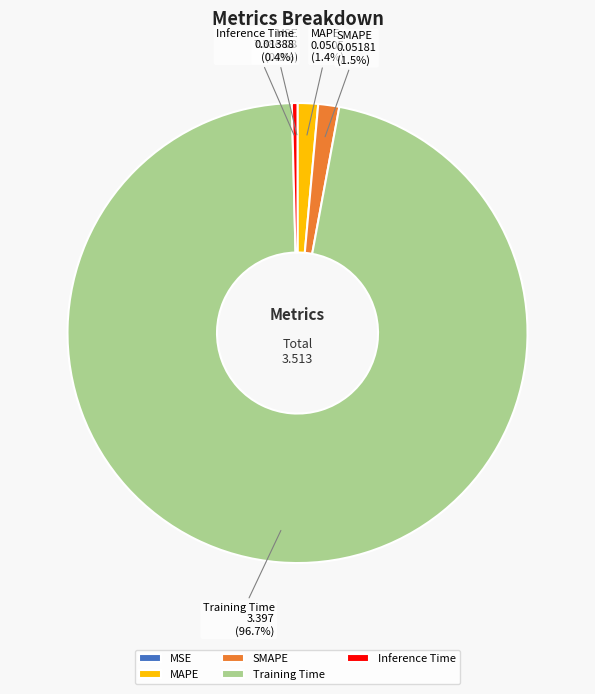

Which has a higher value, Training Time or MSE?

Training Time